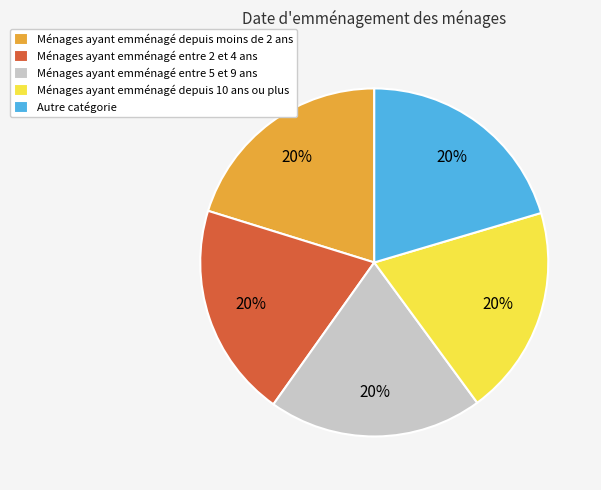

To the nearest percent, what percentage of the pie is Autre catégorie?

20%